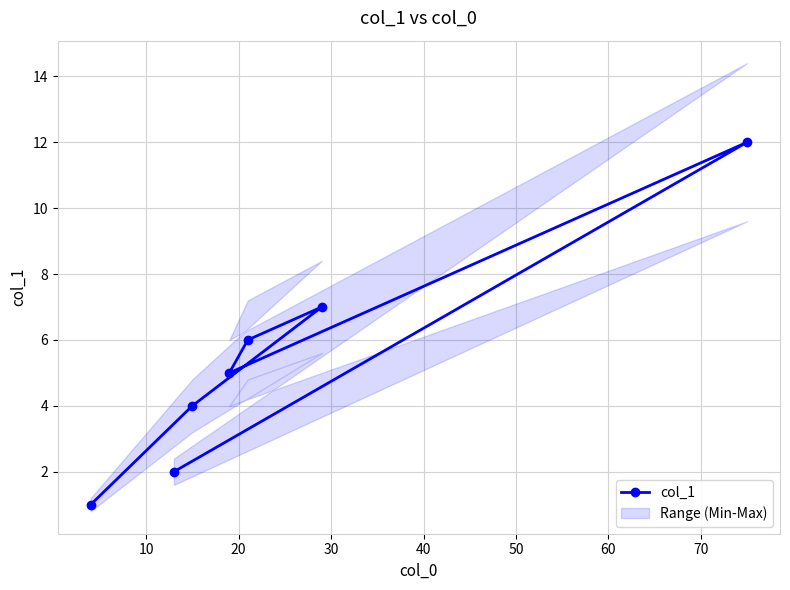

What is the average value?

5